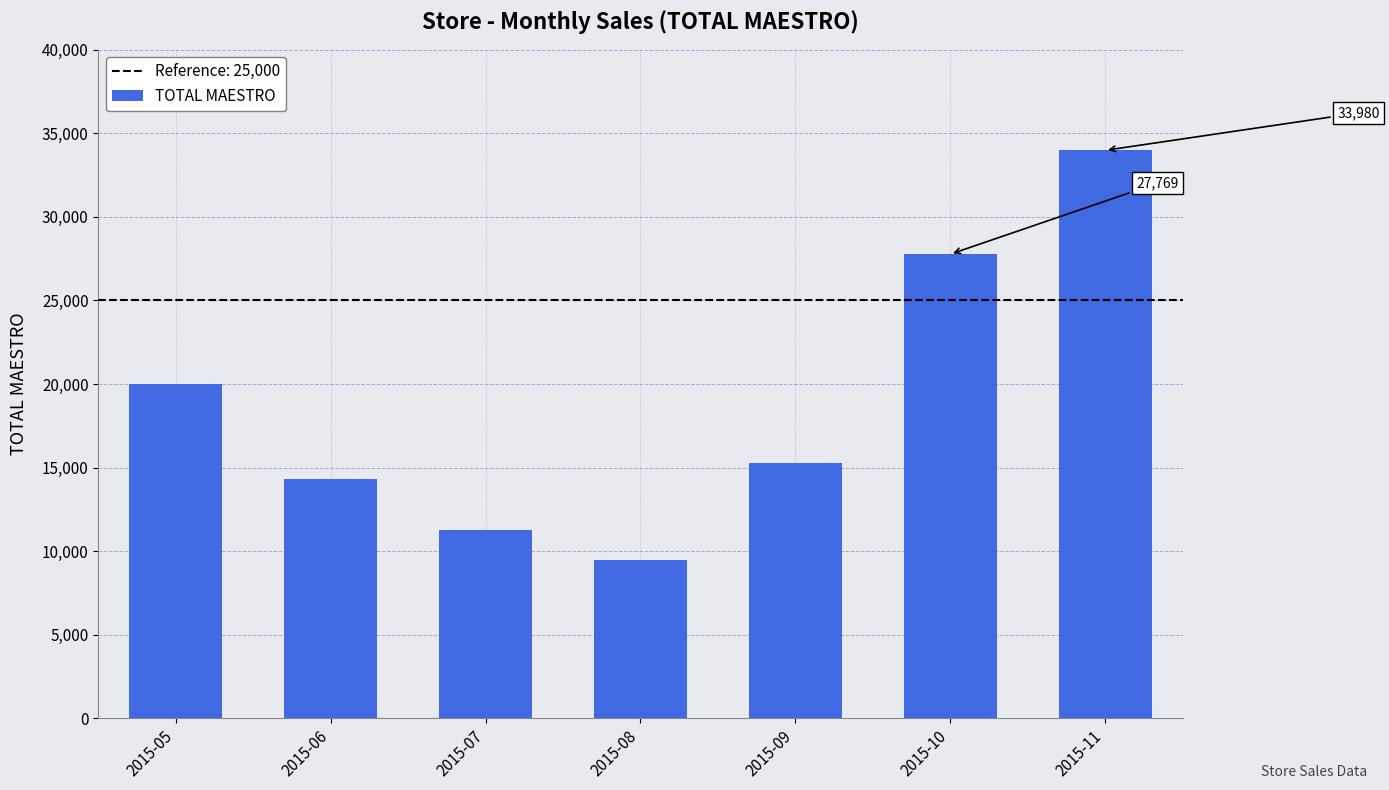

Where is the data nearest to the value 21730?

2015-05